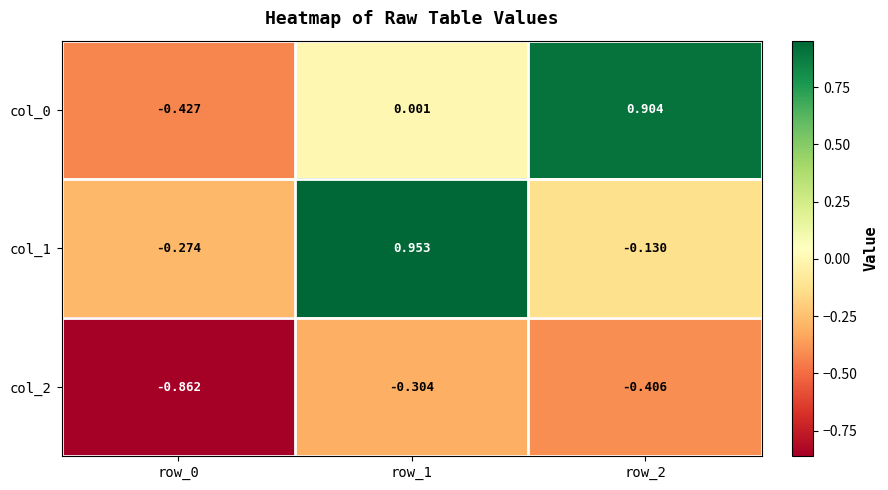

Is the value of col_0 at row_1 greater than the value of col_1 at row_0?

Yes